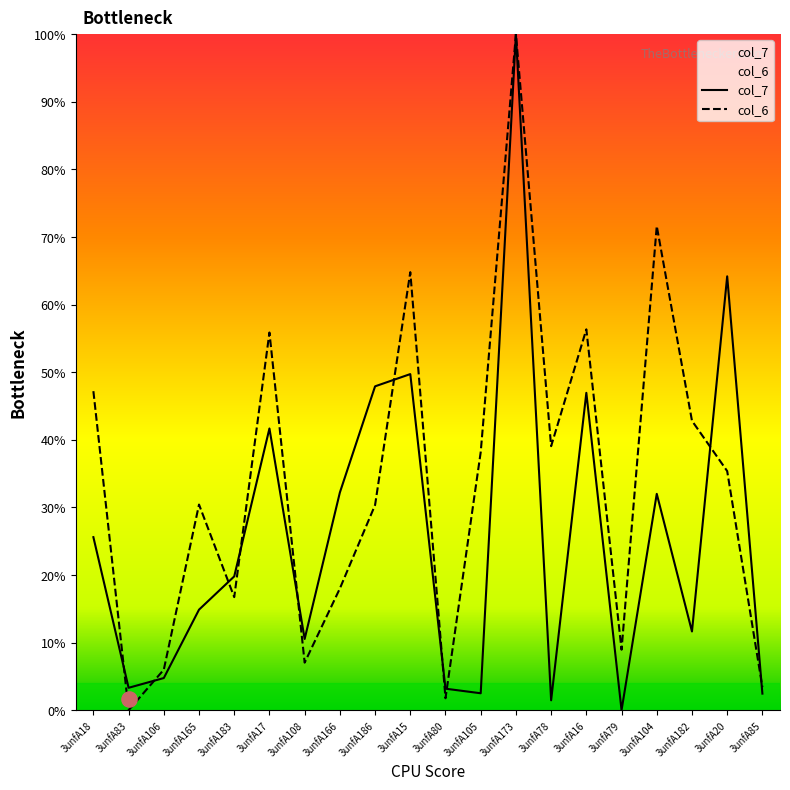

At how many categories does at least one series exceed 22?

13